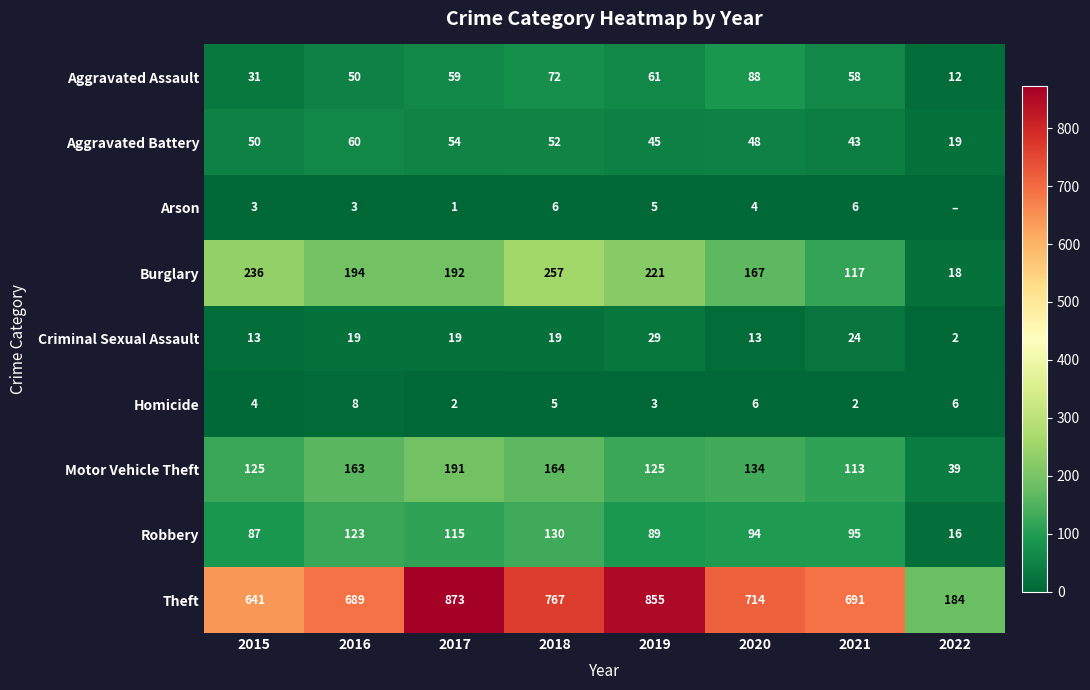

What is the maximum value shown in the chart?

873